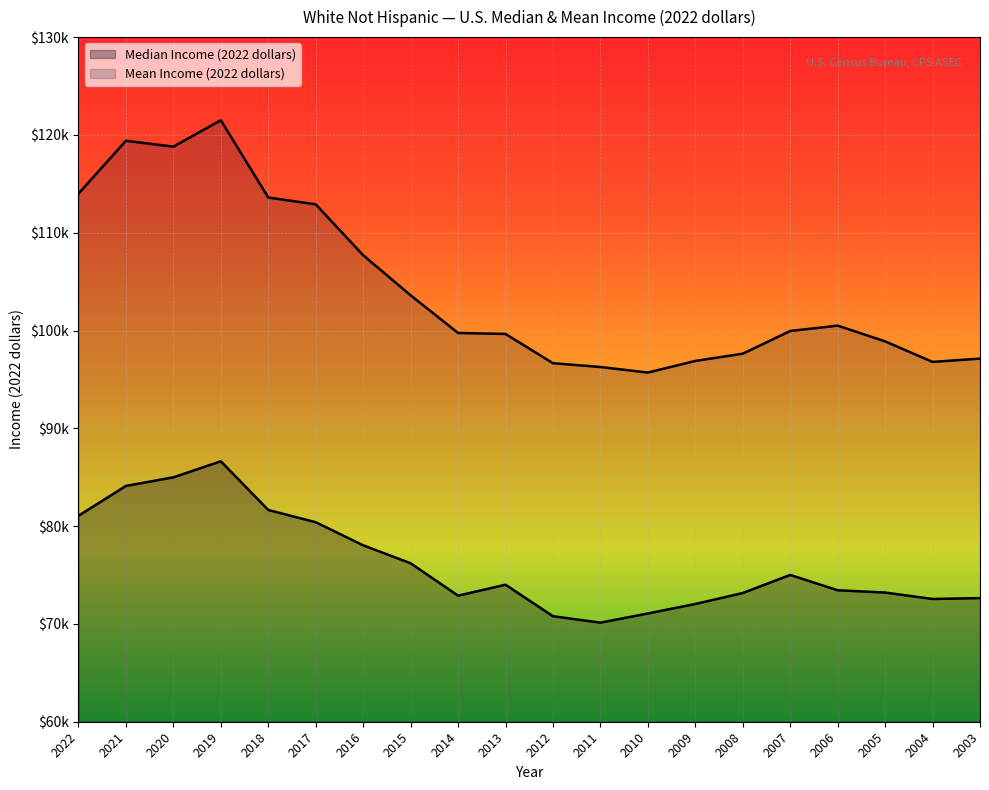

At how many categories does at least one series exceed 100495?

9